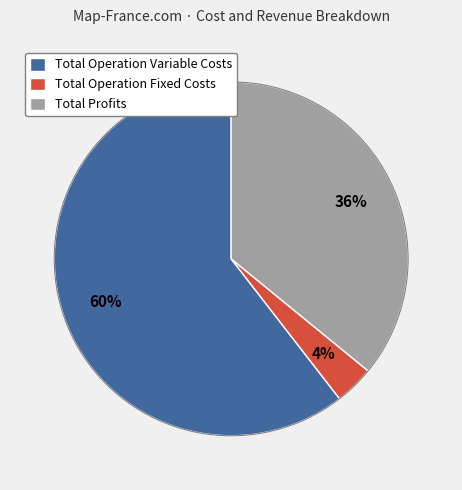

To the nearest percent, what is the combined percentage of Total Operation Fixed Costs and Total Profits?

40%